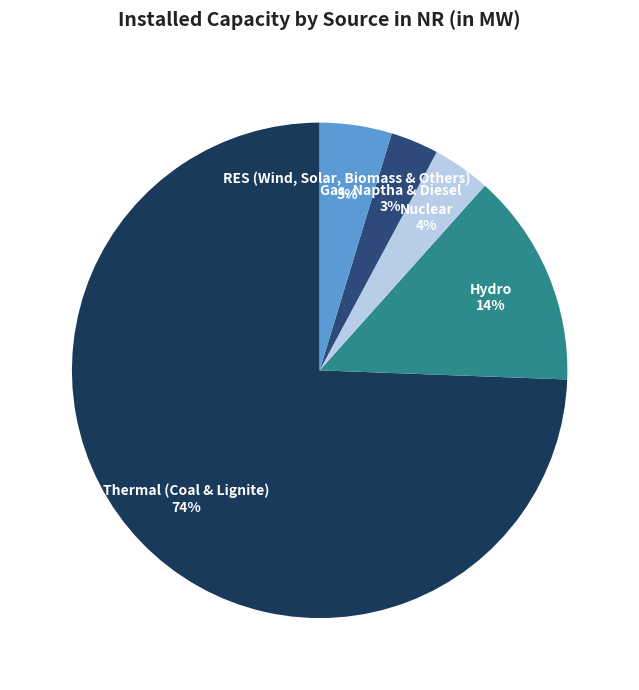

Does Thermal (Coal & Lignite) account for over 50% of the chart?

Yes